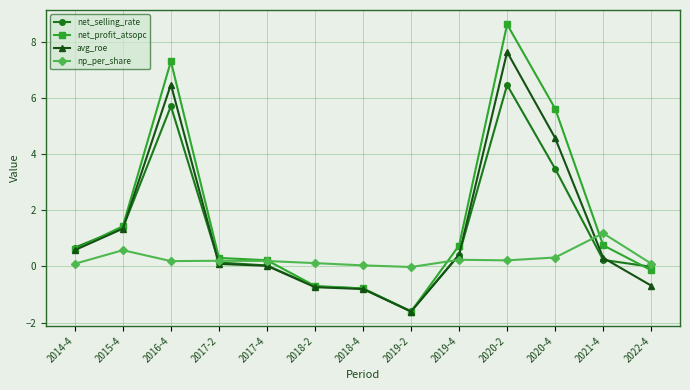

True or false: net_selling_rate and avg_roe intersect in this chart.

True